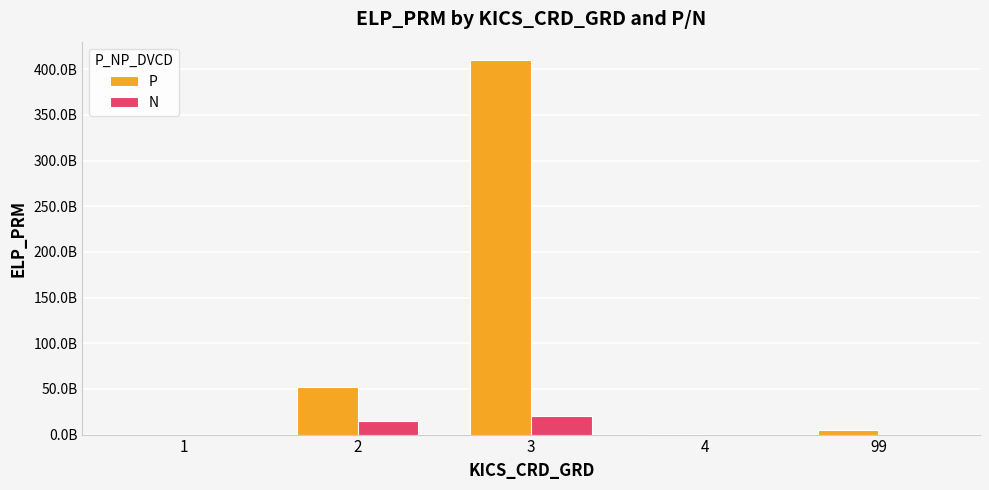

What is the total value across all series at 99?

4932639175